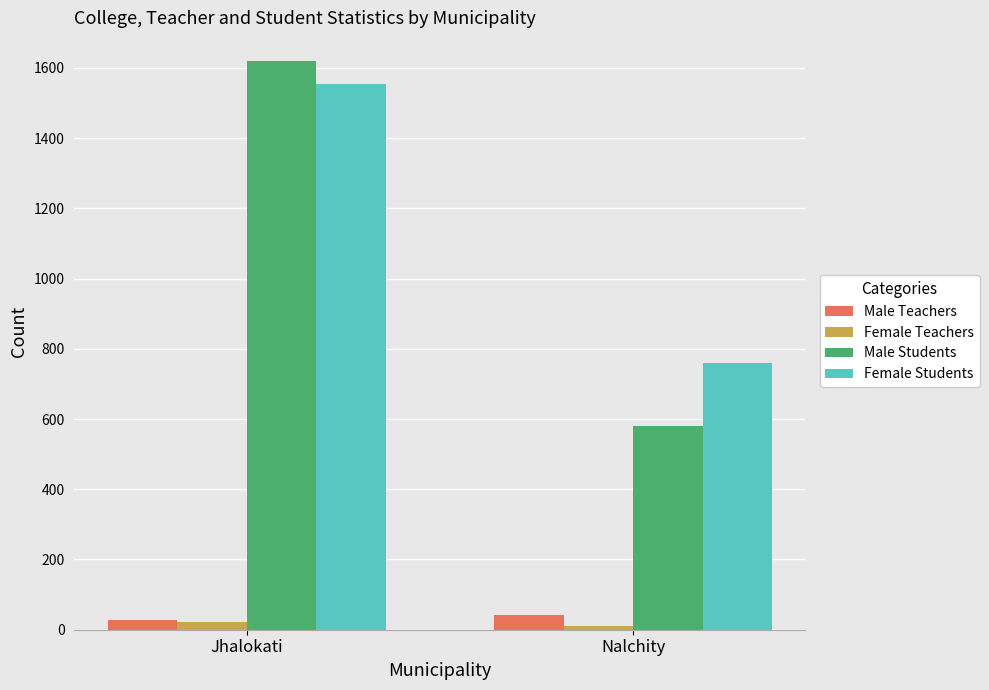

What is the difference between the highest and lowest values at Jhalokati?

1598